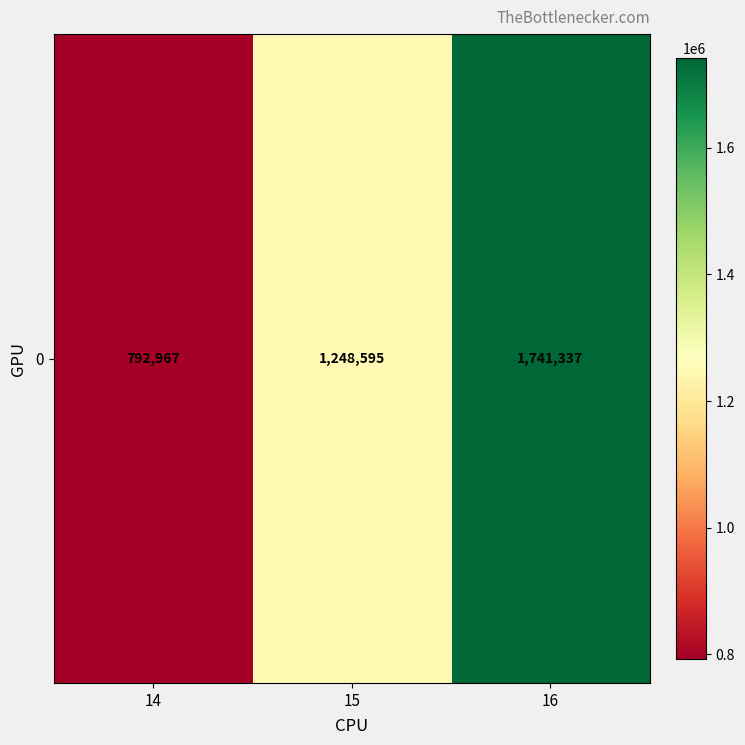

List the labels in order of value, largest first.

16, 15, 14